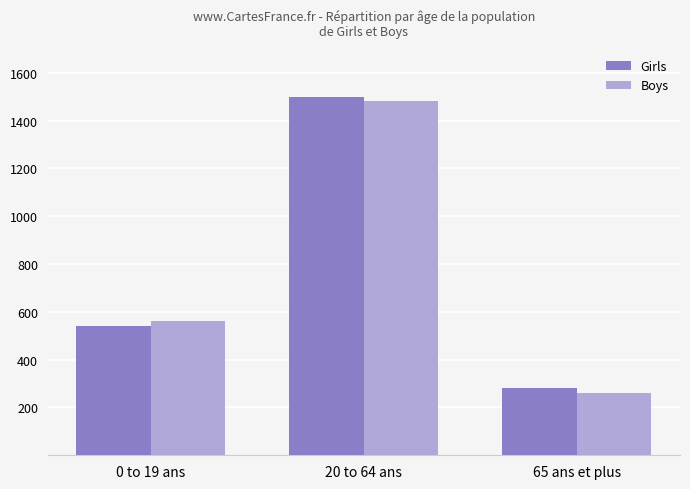

What are all the series names shown in the legend?

Girls, Boys